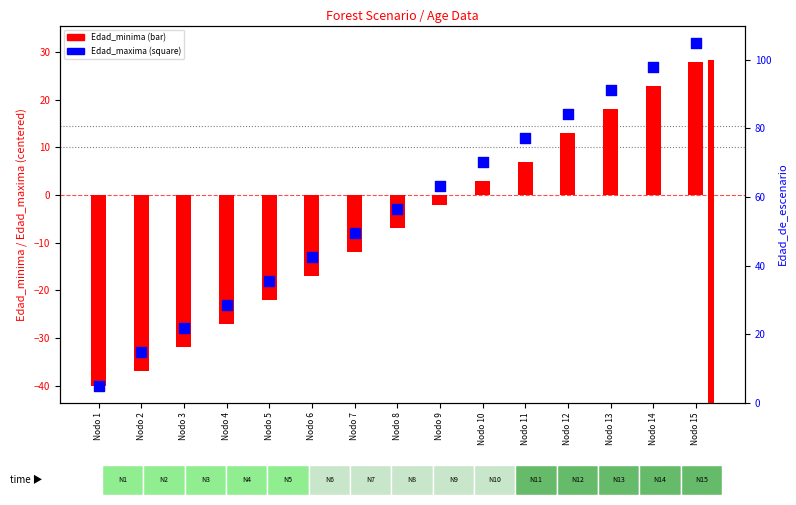

Is the value of Edad_minima at Nodo 8 greater than the value of Edad_maxima at Nodo 5?

Yes